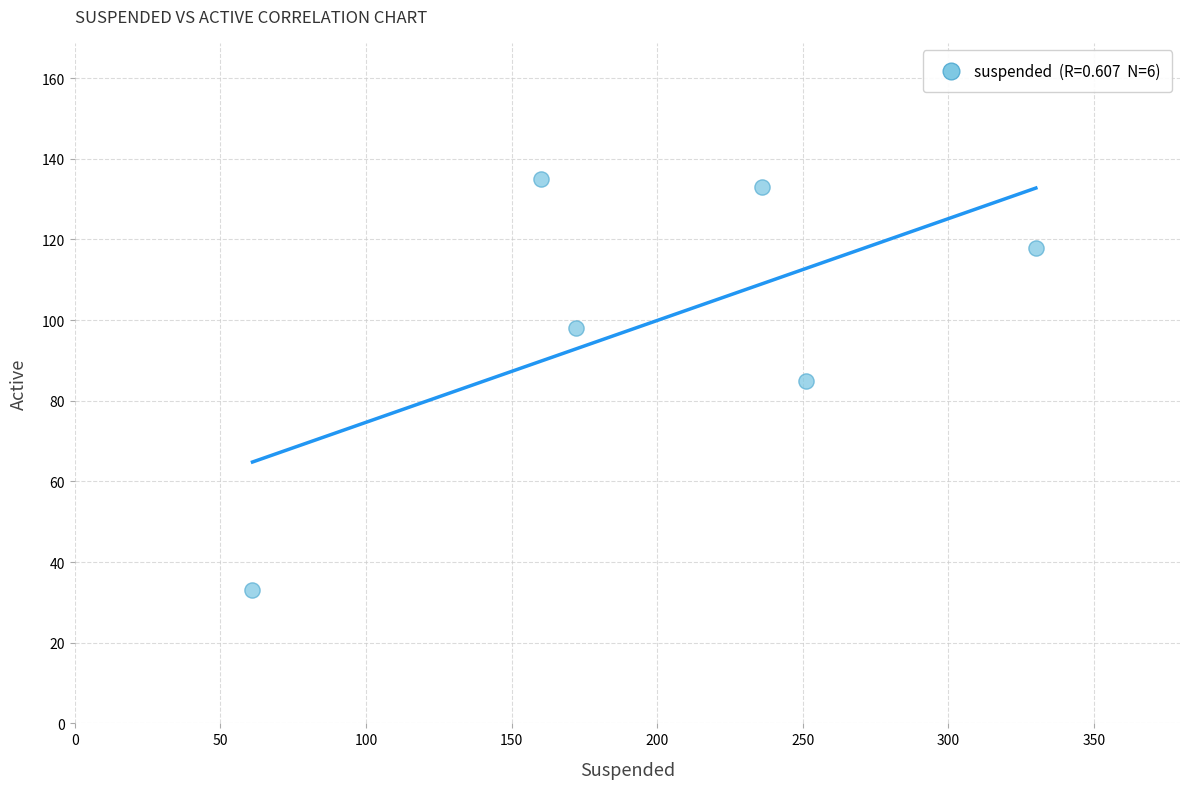

What is the range of Y values (max minus min)?

102